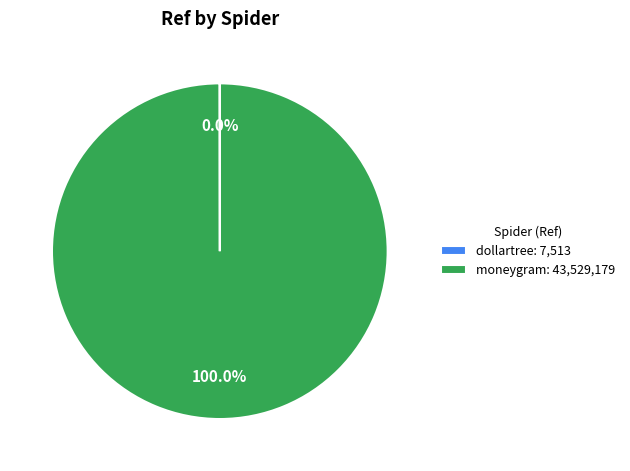

Is there any slice that represents more than half of the pie?

Yes